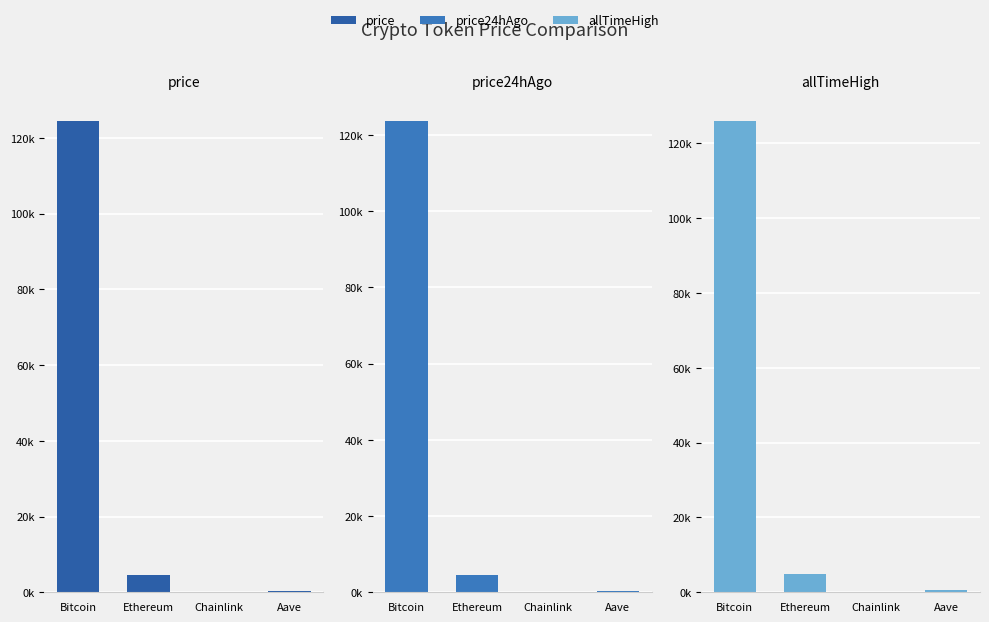

What is the maximum value shown in the chart?

126080.0